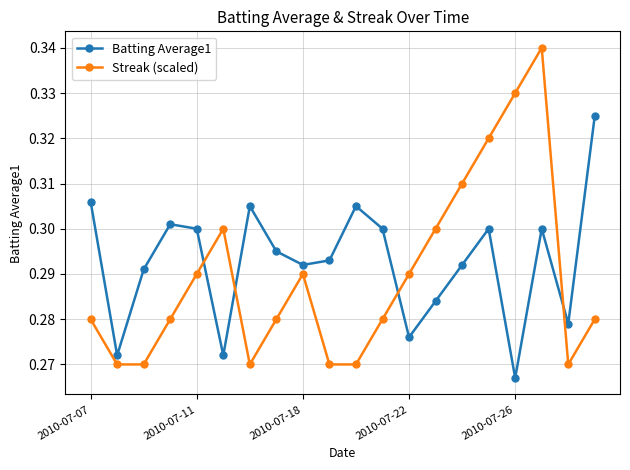

In Batting Average1, how many points are higher than both neighbors (excluding endpoints)?

5